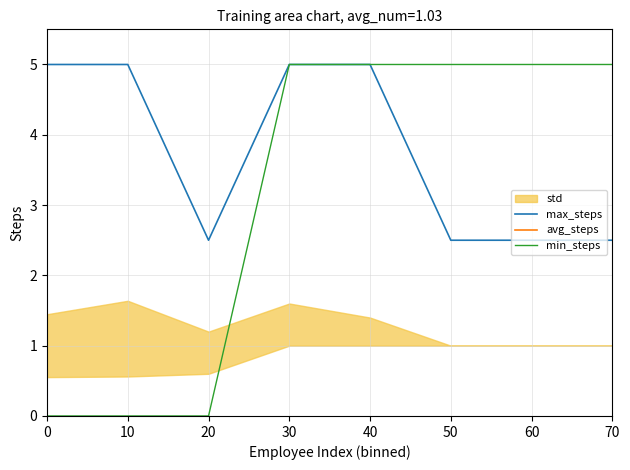

True or false: max_steps and avg_steps cross at least once.

False